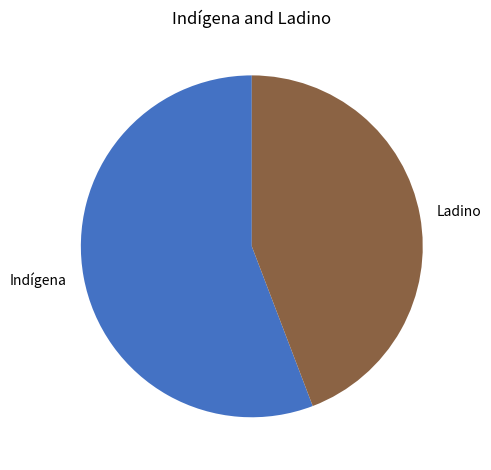

Which has a higher value, Ladino or Indígena?

Indígena